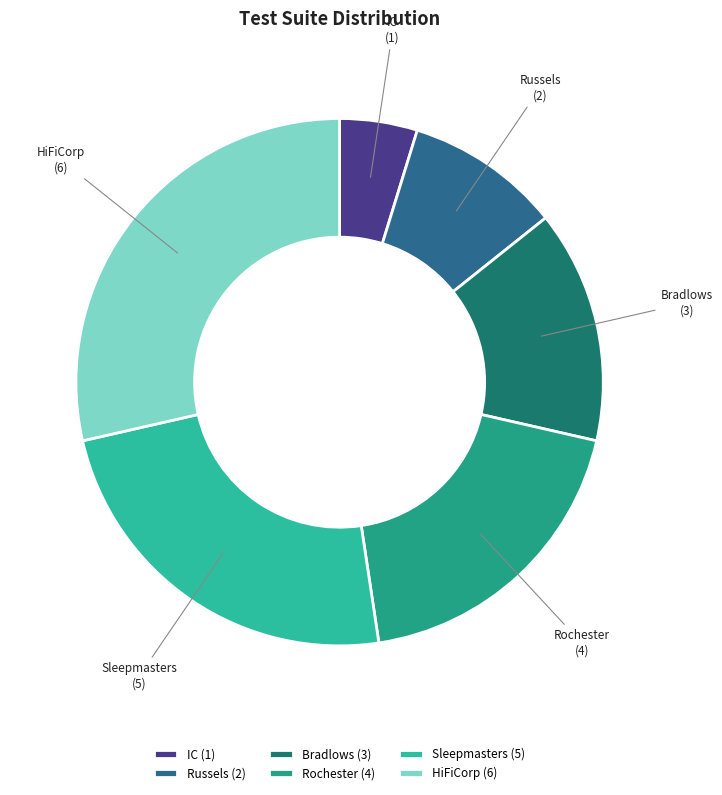

Which category has the smallest portion of the pie?

IC